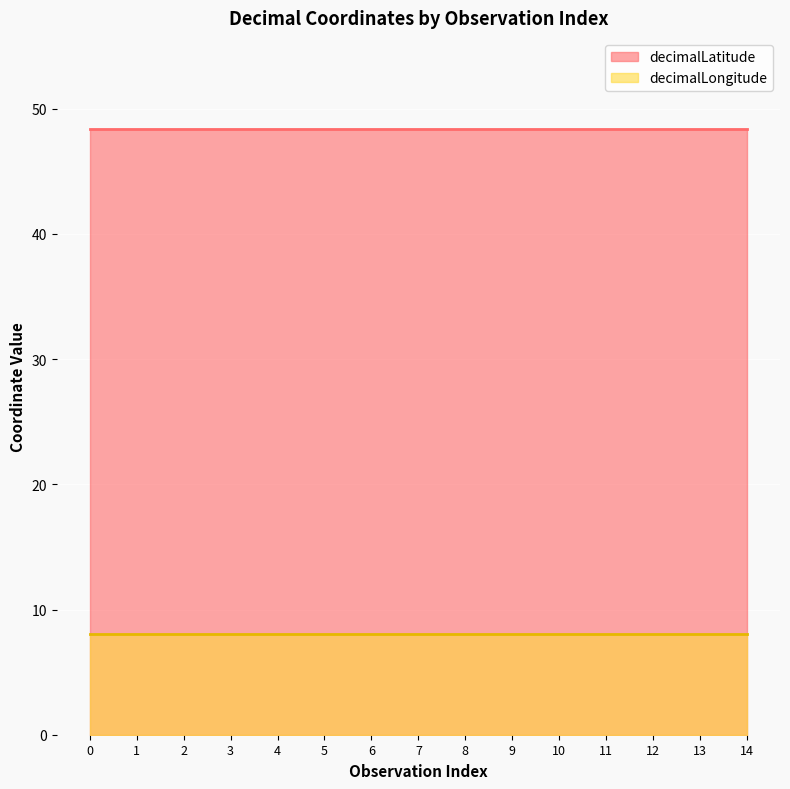

True or false: decimalLongitude and decimalLatitude intersect in this chart.

False